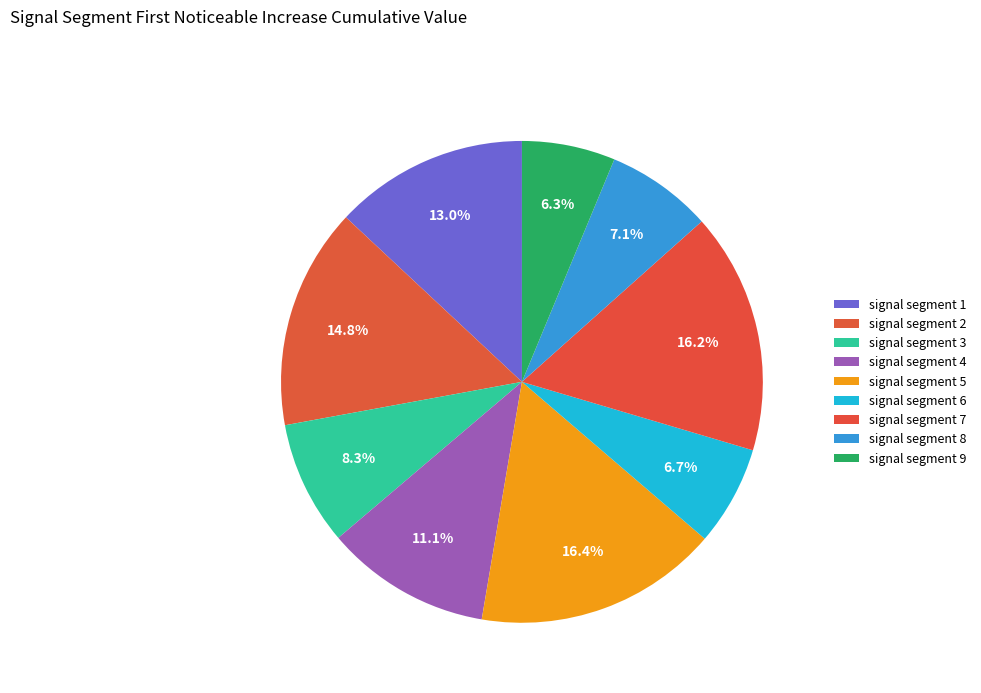

To the nearest percent, what is the difference between the largest and smallest slice percentages?

10%